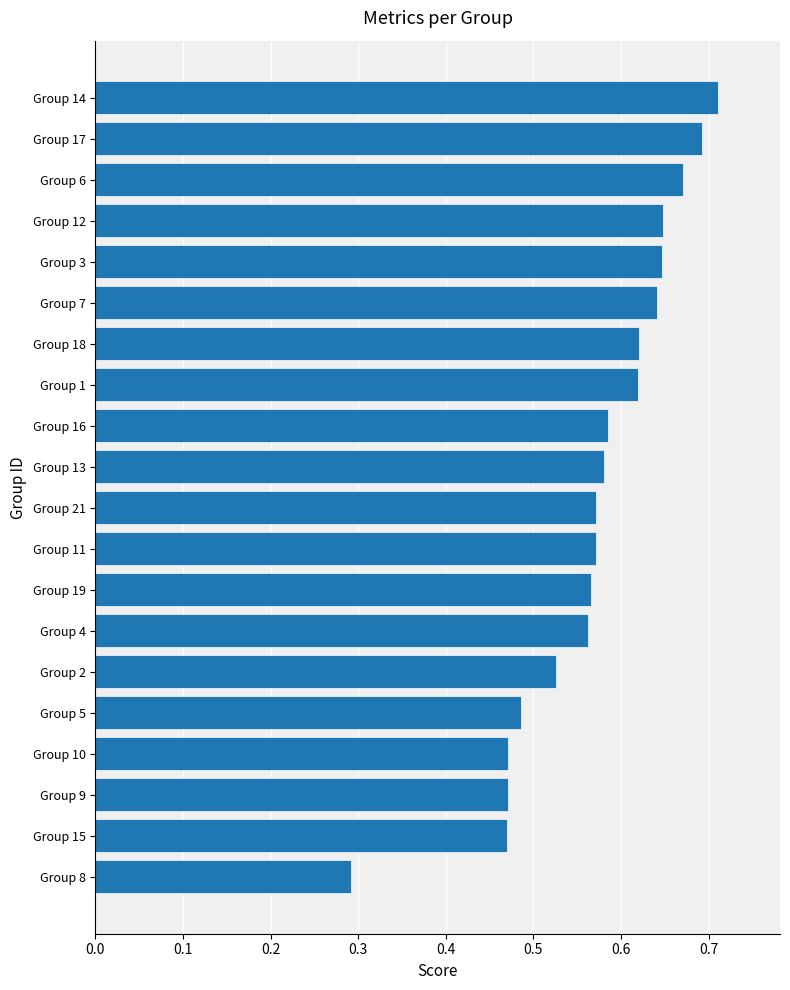

Does the chart contain stacked bars?

No